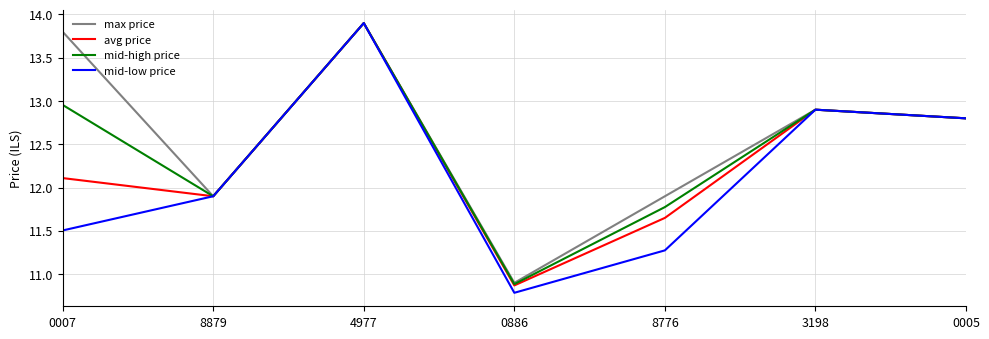

What position from the left is 0005?

7